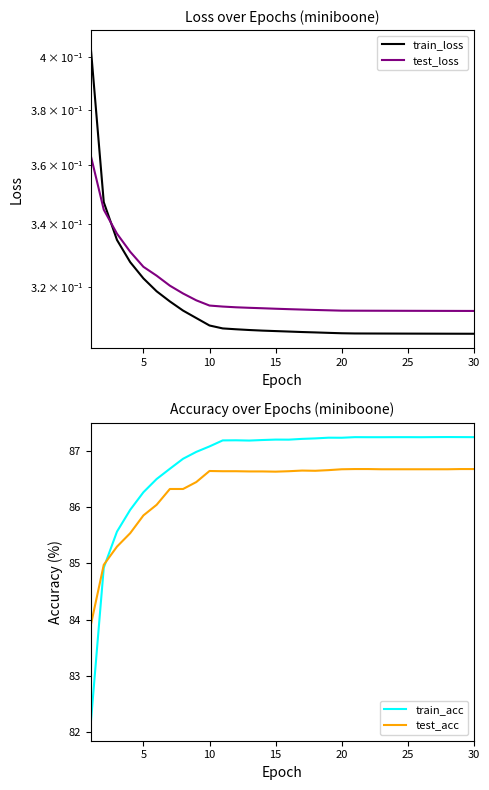

What is the total value across all series at 19?

174.5